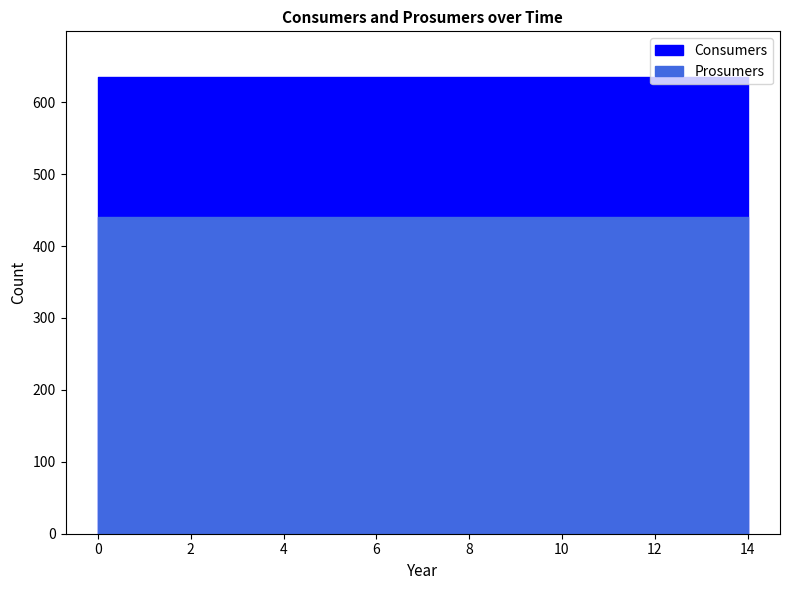

True or false: Prosumers and Consumers intersect in this chart.

False